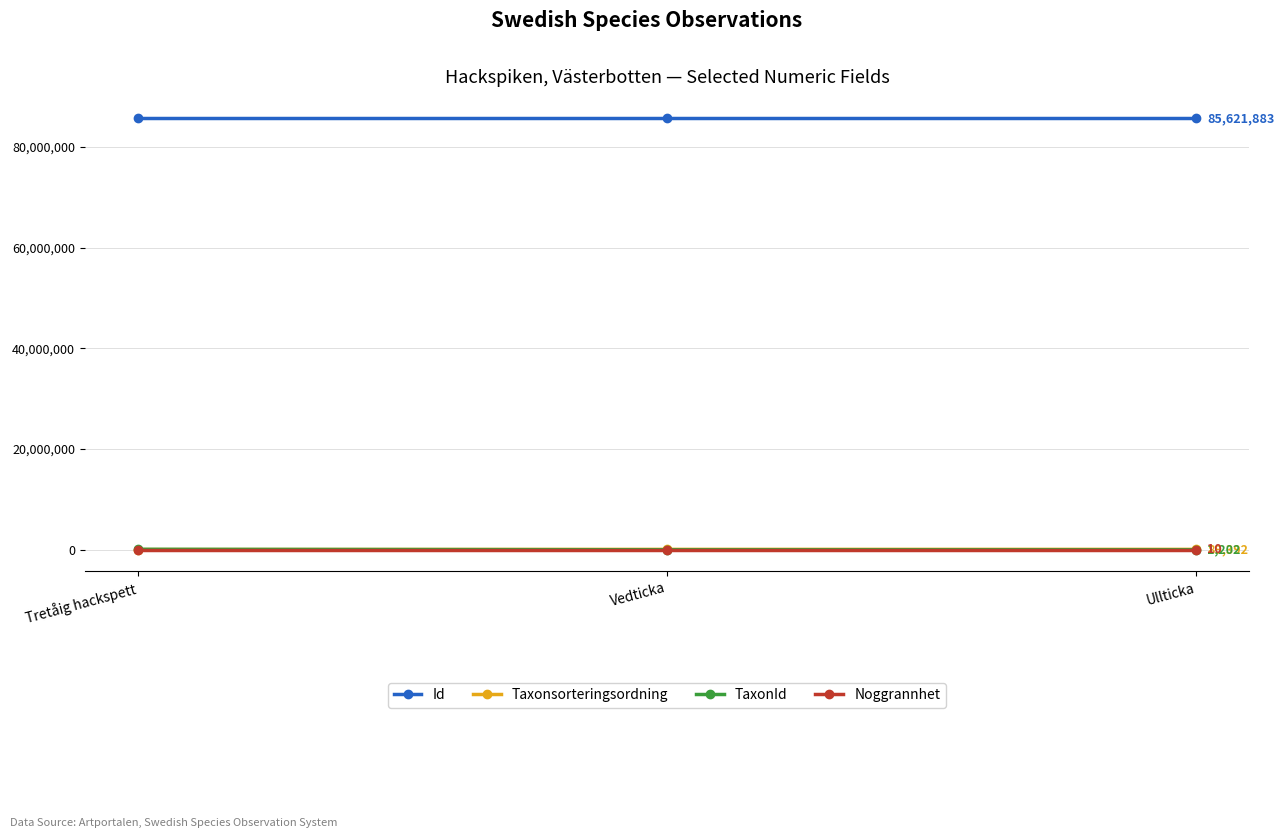

What is the label of the 1st point from the right?

Ullticka